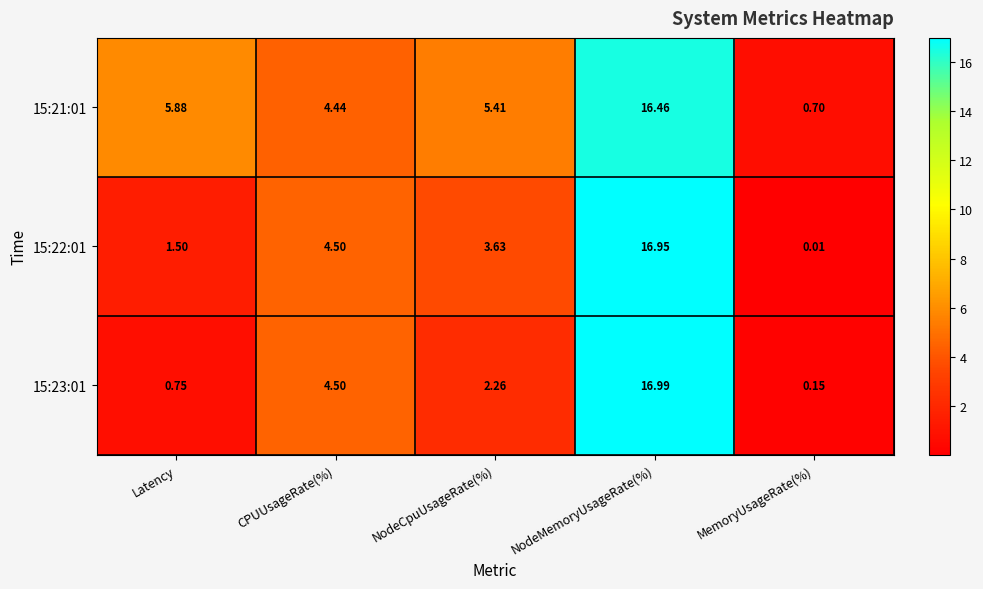

Is the value of 15:21:01 at Latency greater than the value of 15:23:01 at MemoryUsageRate(%)?

Yes